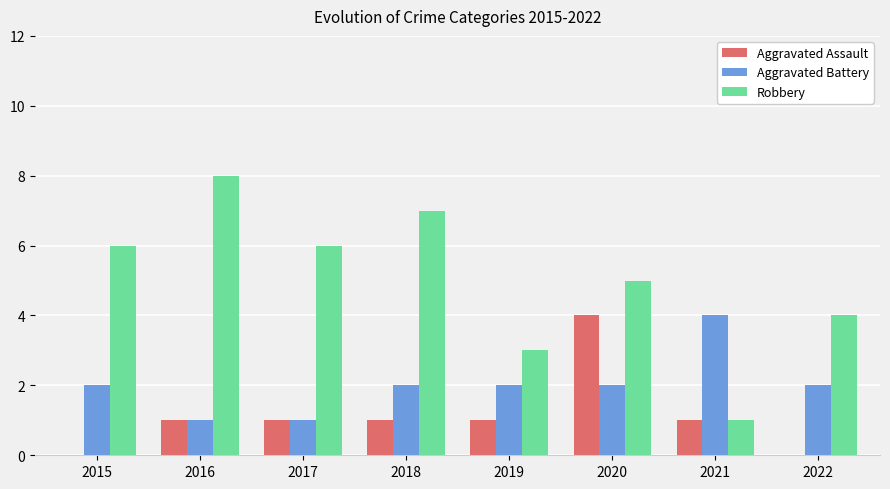

Between 2018 and 2021, which series saw the biggest shift?

Robbery